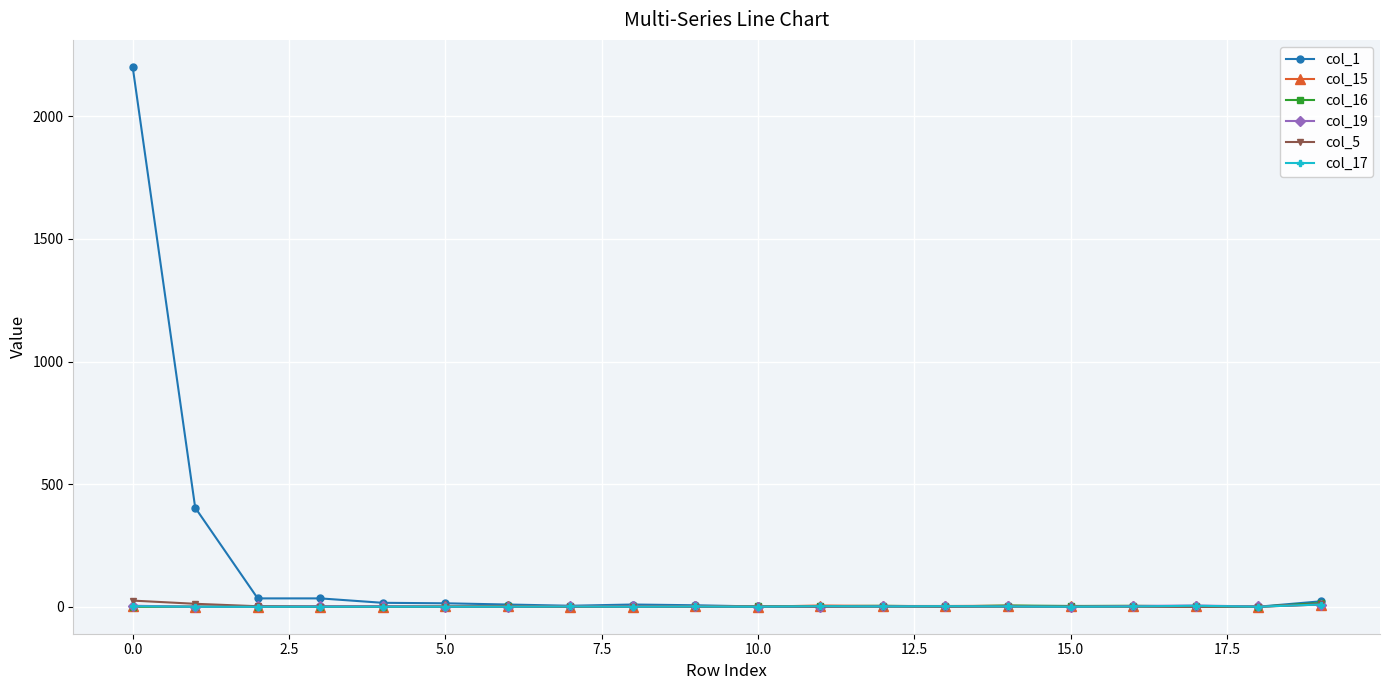

What is the greatest value displayed?

2202